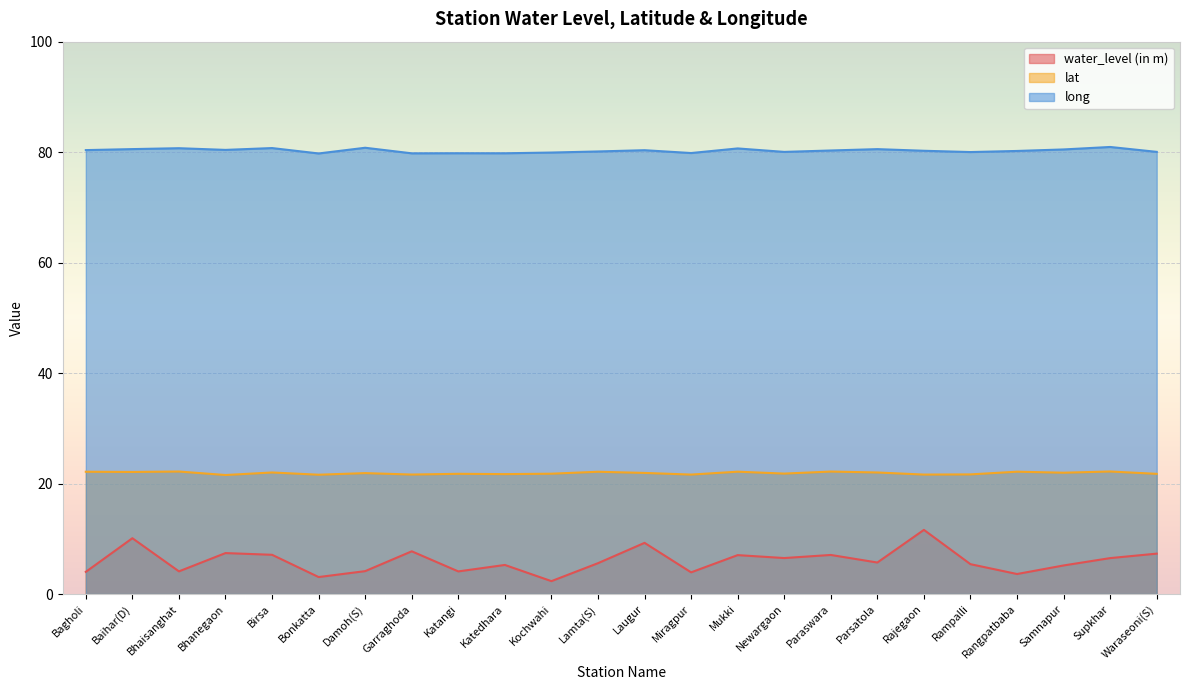

How many lines are shown in the chart?

3